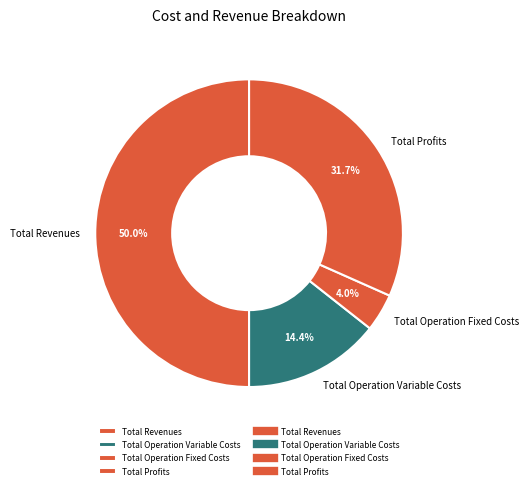

What is the ratio of the value at Total Profits to the value at Total Revenues?

0.6